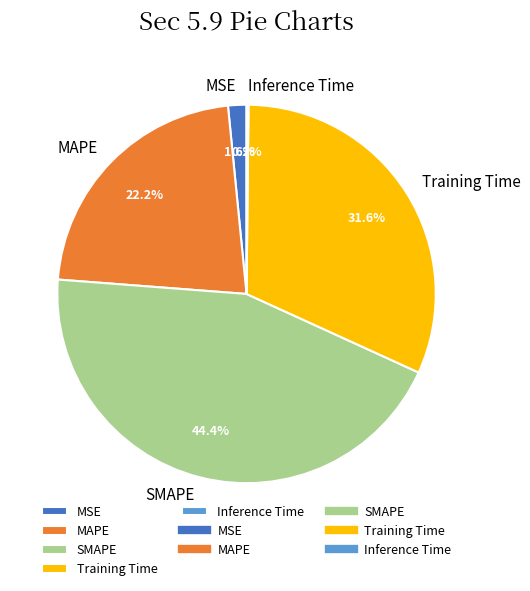

Combined, what portion of the pie is SMAPE and MAPE?

66.6%